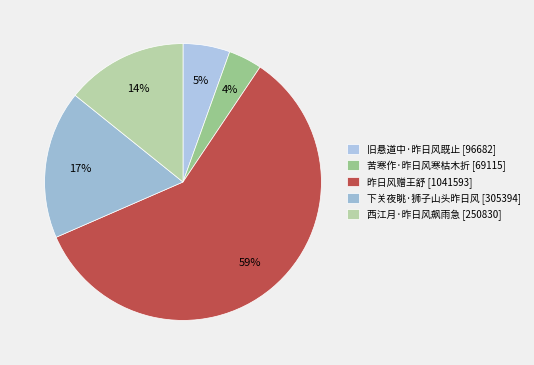

Is there any slice that represents more than half of the pie?

Yes